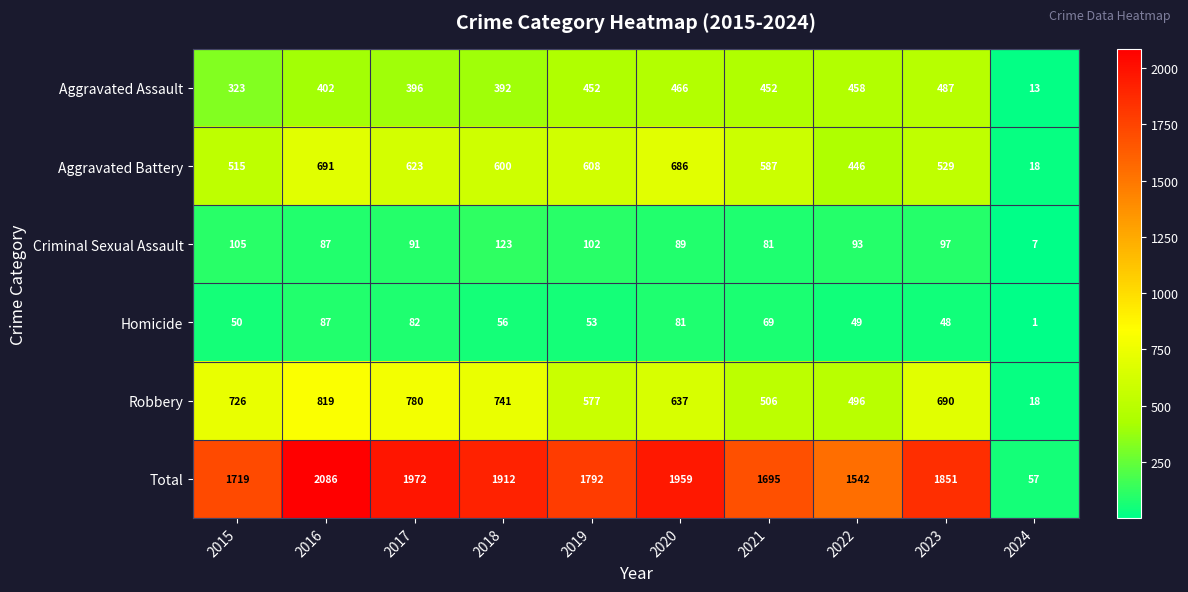

What is the greatest value displayed?

2086